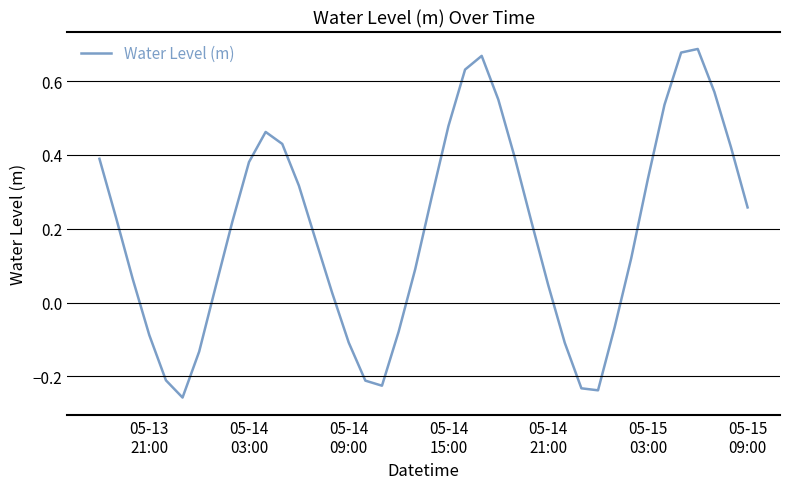

How many values are above zero?

28